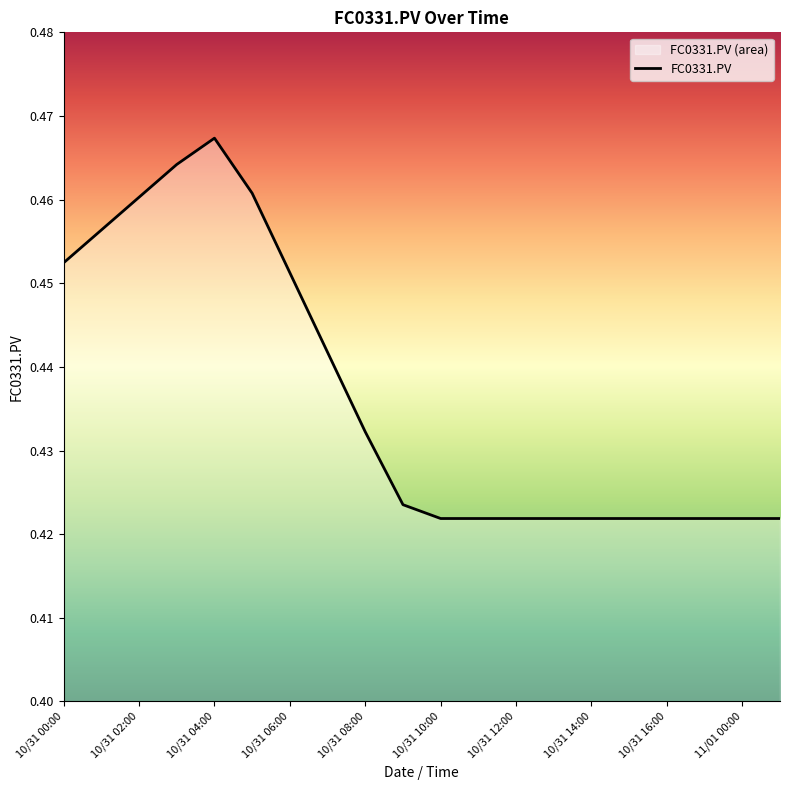

Which category has the highest value across all series?

10/31 04:00